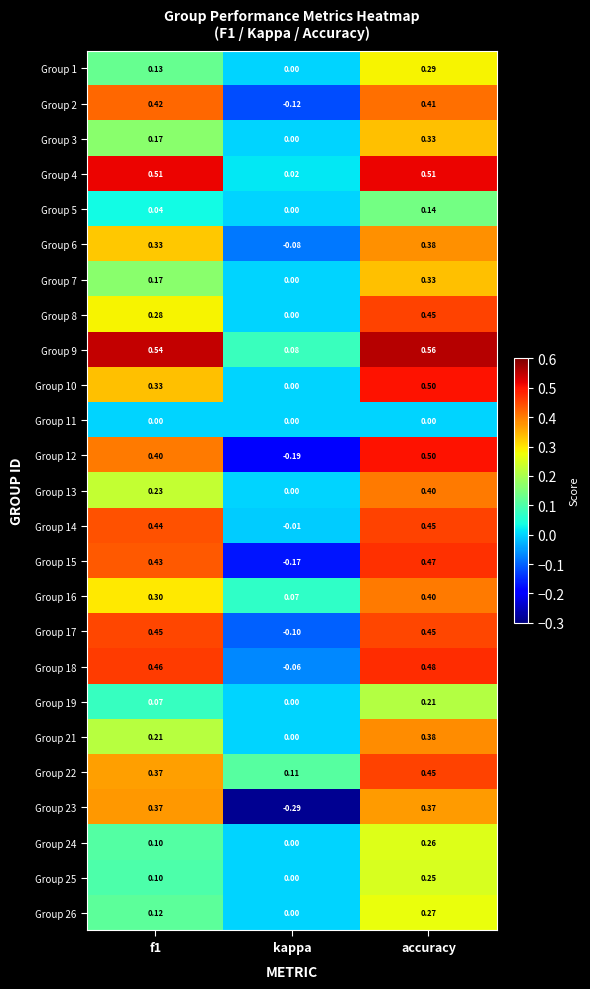

Is the value of Group 11 at kappa greater than the value of Group 26 at f1?

No